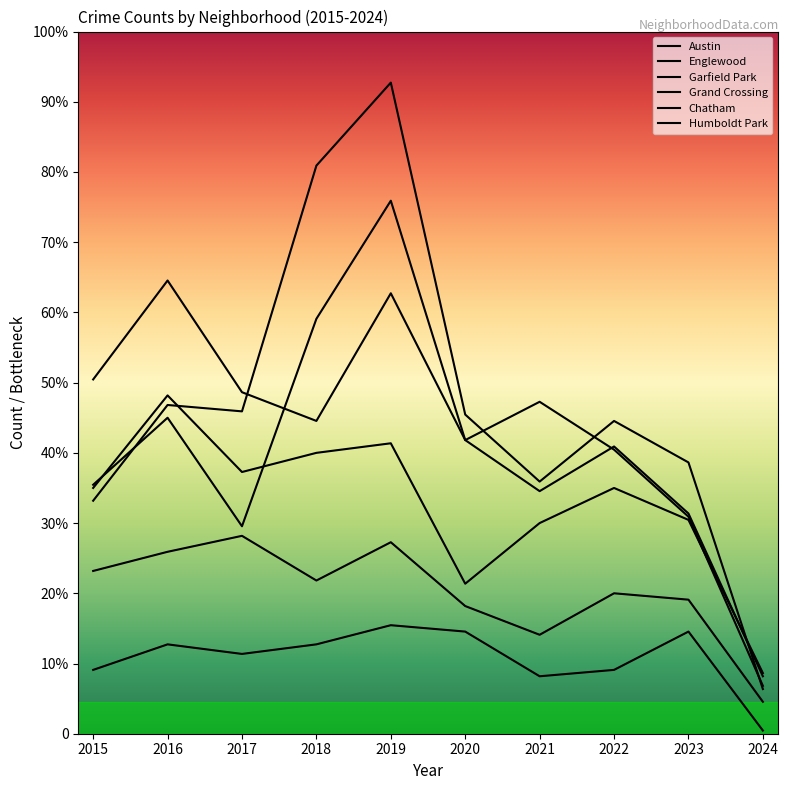

Does the chart display data point markers on the line(s)?

No